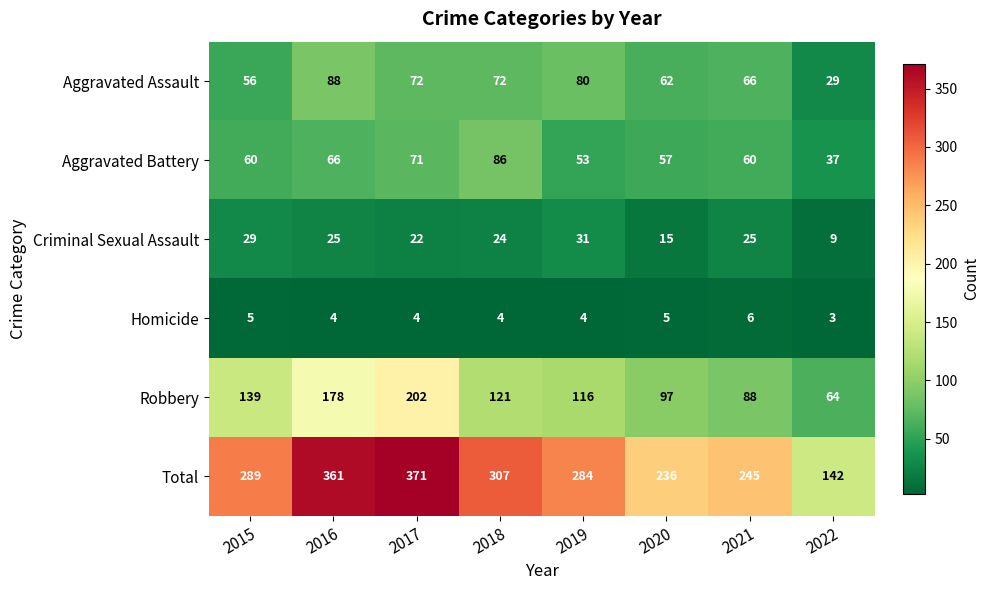

What is the average value of the Homicide series?

4